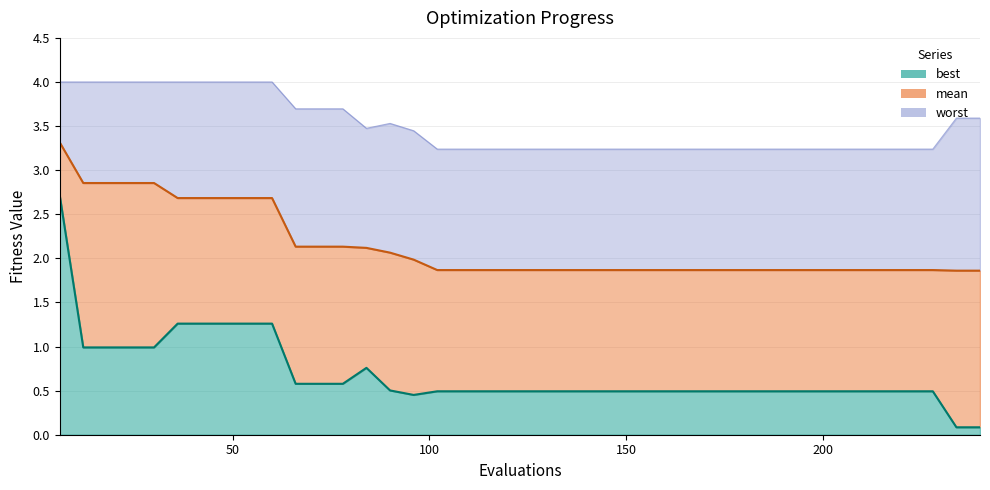

Where is the first local minimum for best?

96